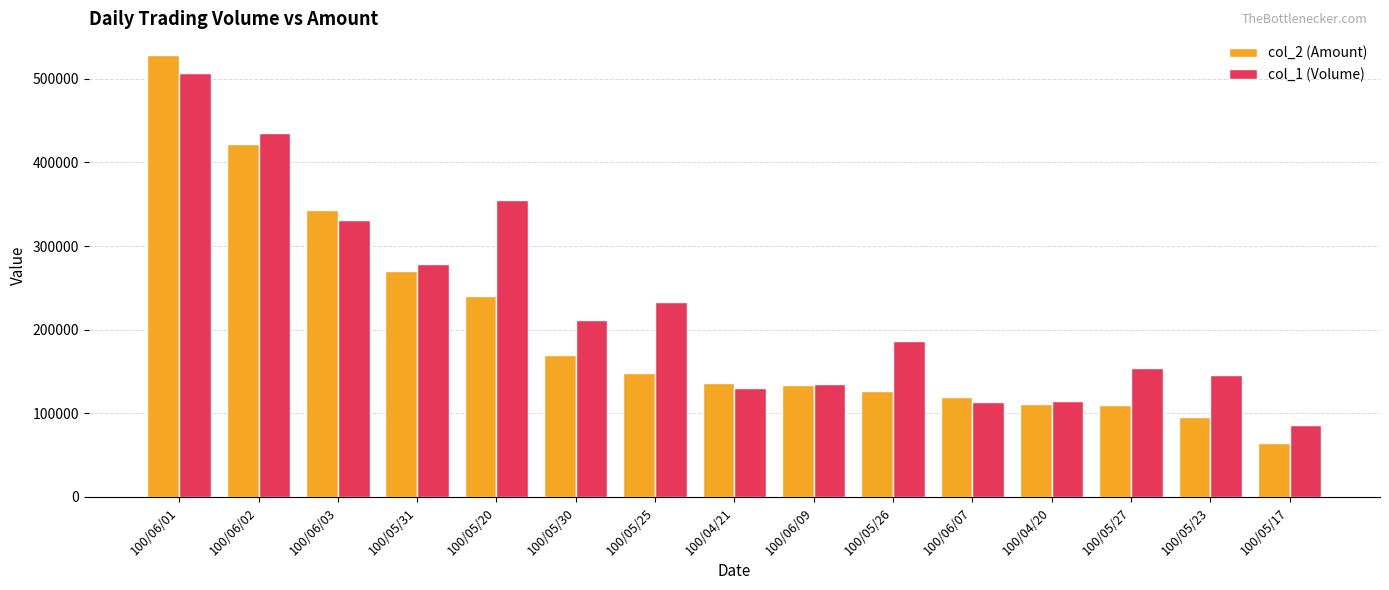

How many bars are there in each group?

2